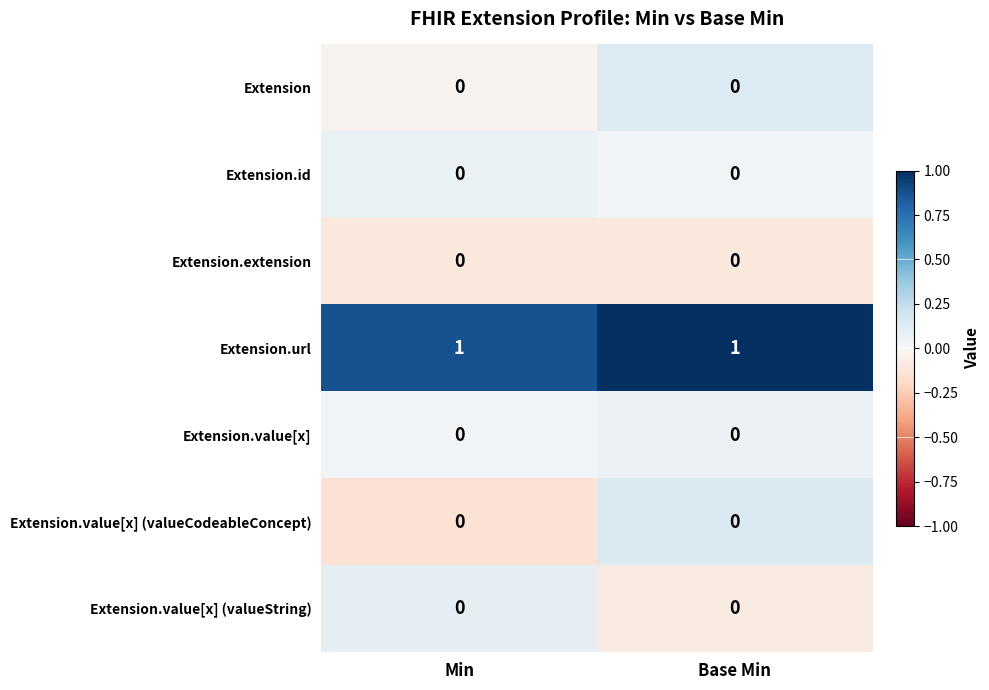

Which series has the largest total across all categories?

Extension.url